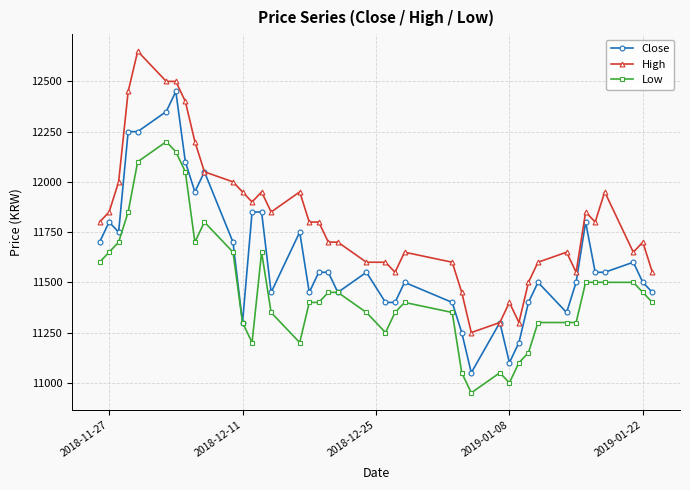

True or false: Low has more than 2 points higher than both neighbors.

True